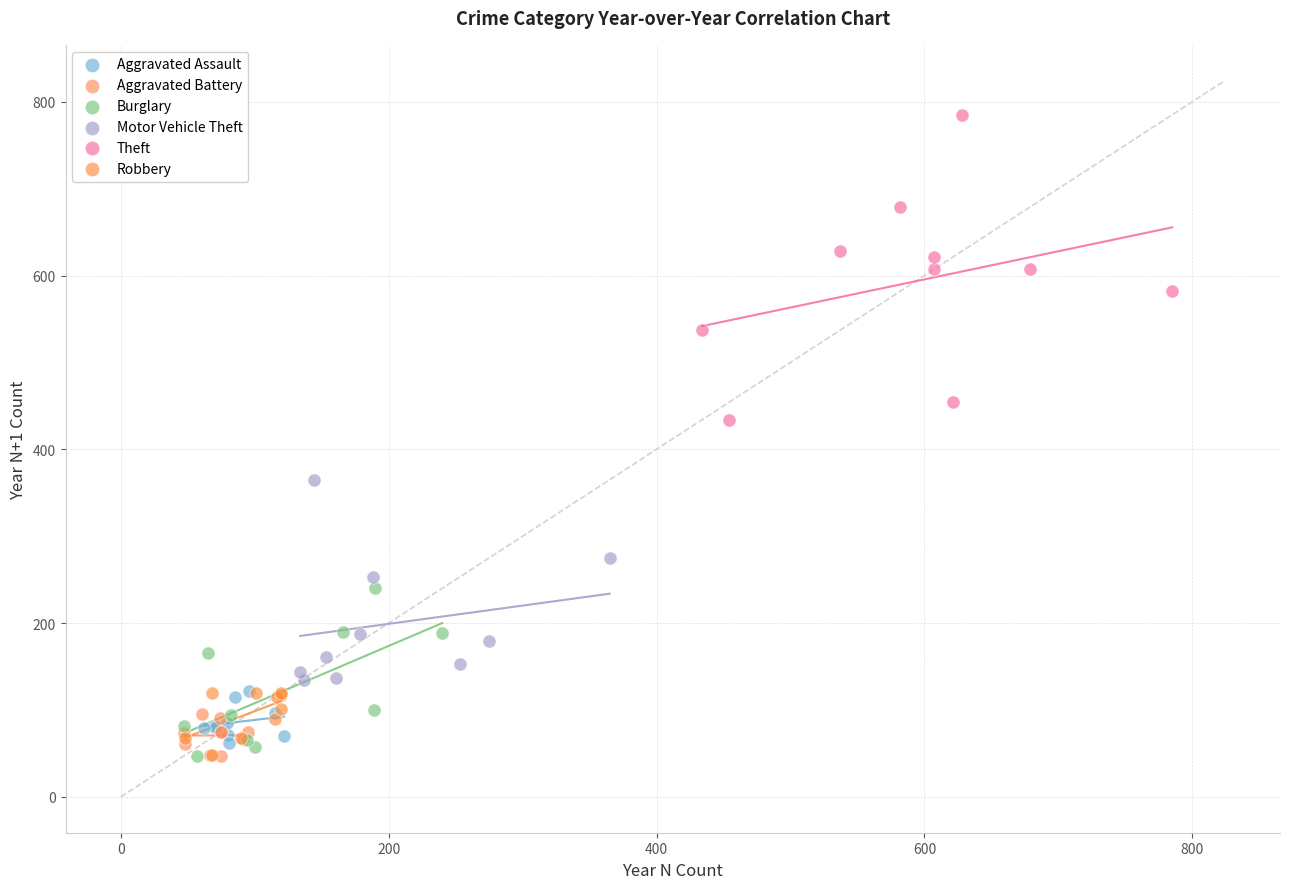

Which series has the largest Y range (max minus min)?

Theft